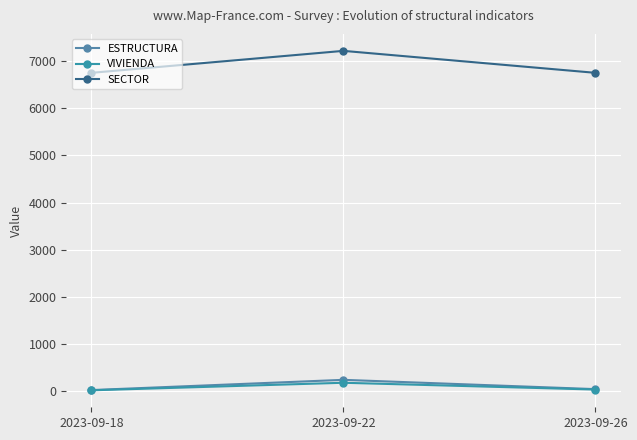

The value of SECTOR at 2023-09-26 is 9077. True or false?

False